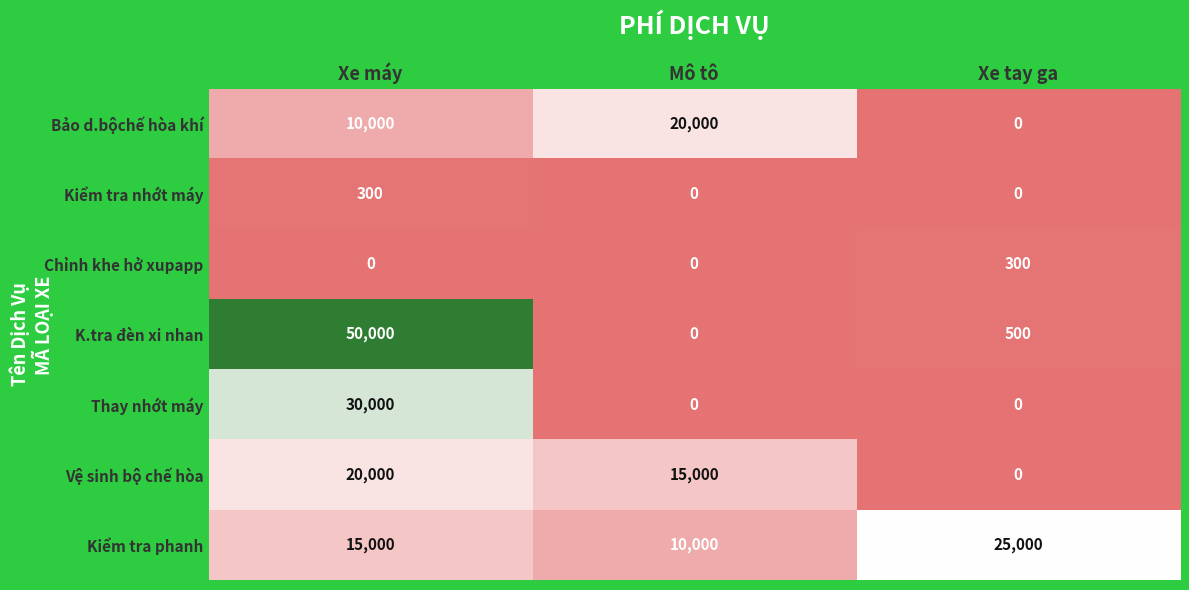

Rank the series at Xe máy from highest to lowest value.

K.tra đèn xi nhan, Thay nhớt máy, Vệ sinh bộ chế hòa, Kiểm tra phanh, Bảo d.bộchế hòa khí, Kiểm tra nhớt máy, Chỉnh khe hở xupapp